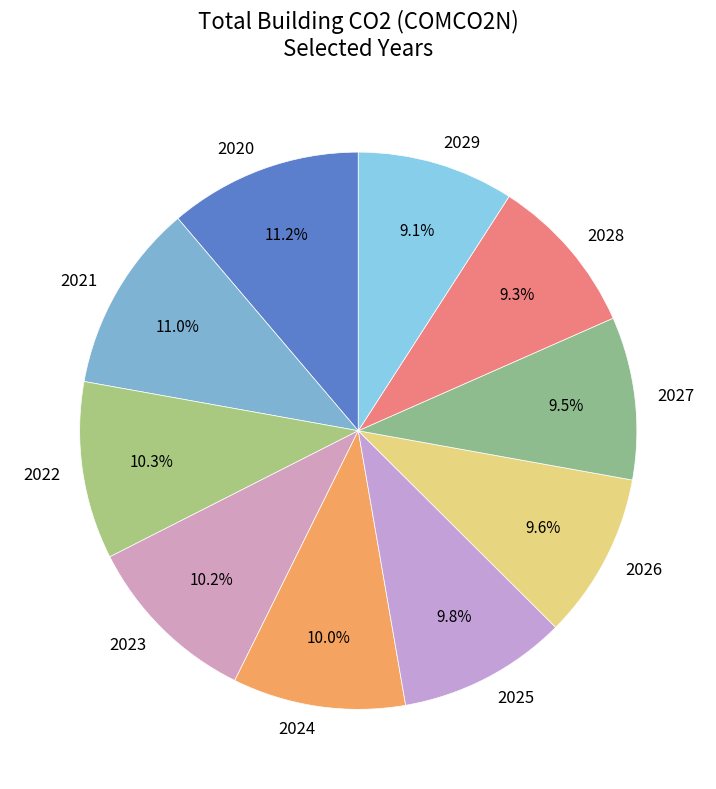

Between 2027 and 2021, which is larger?

2021